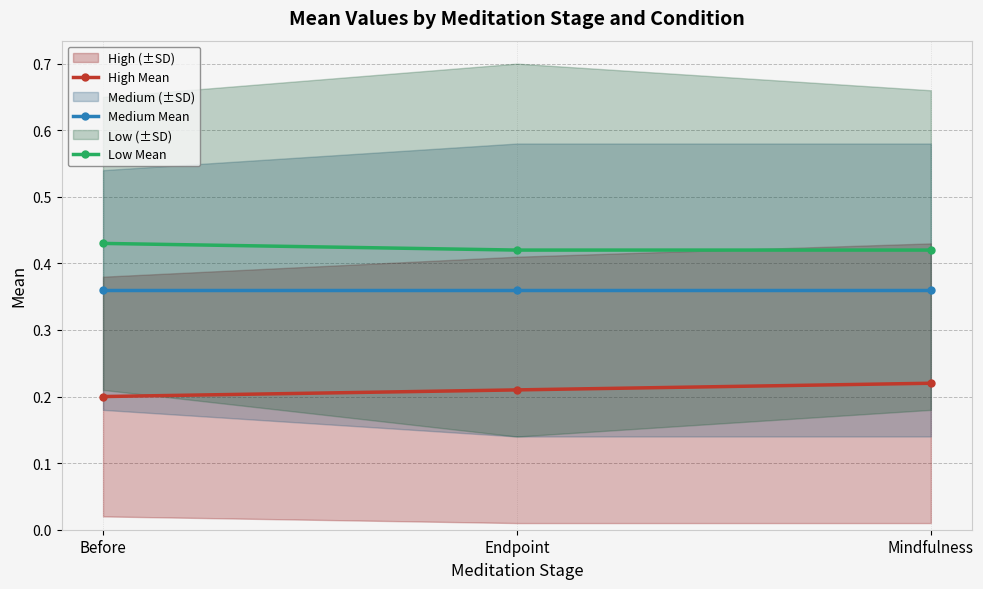

Which series has the largest range (max minus min)?

High Mean